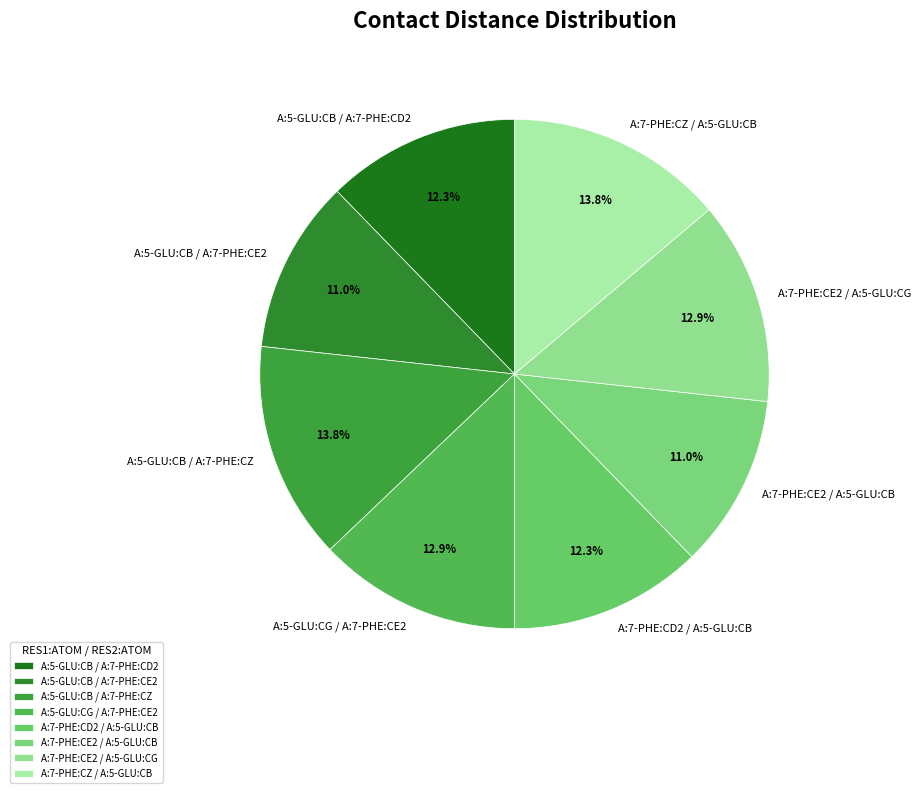

How many slices are in this pie chart?

8